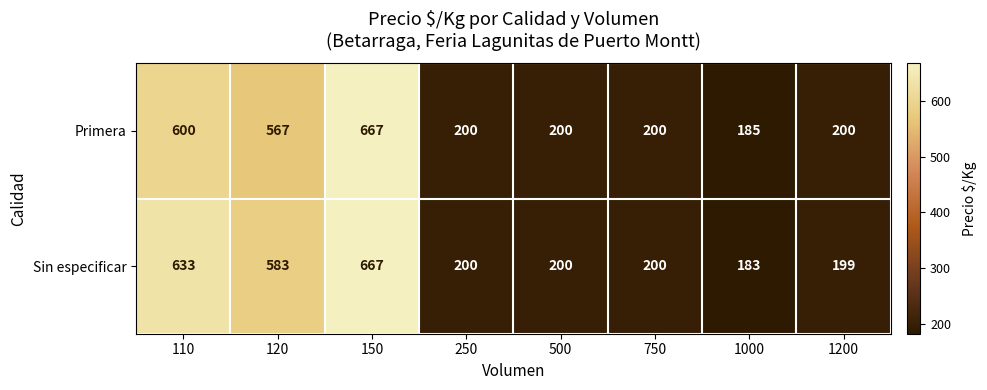

At how many categories does at least one series exceed 461?

3